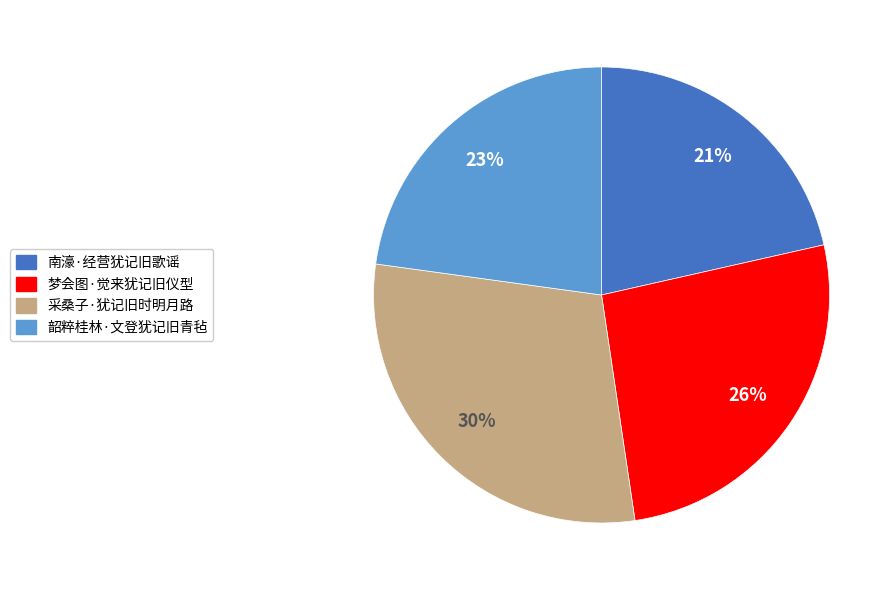

How many segments does this pie chart have?

4